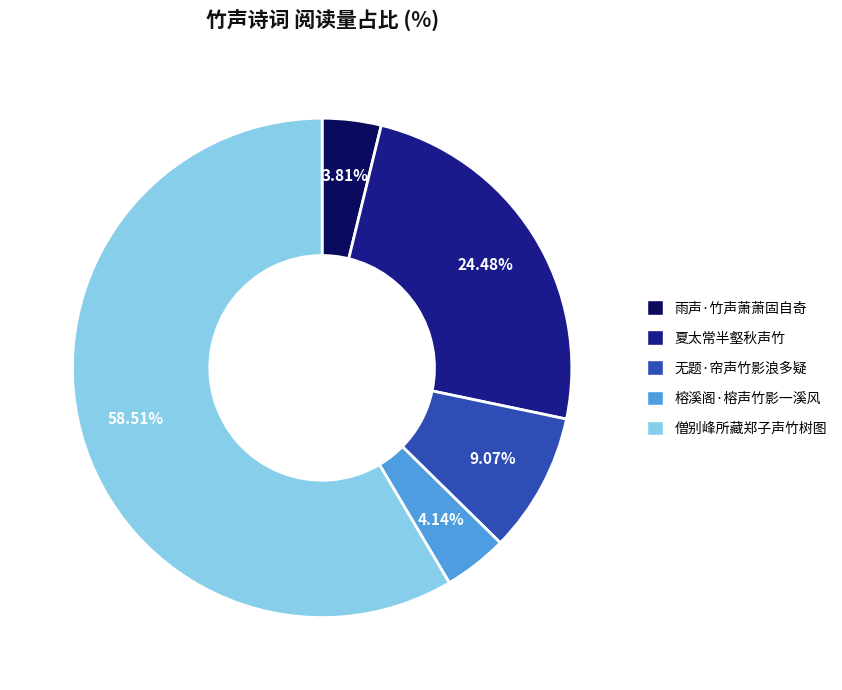

Is there a majority slice in this chart?

Yes